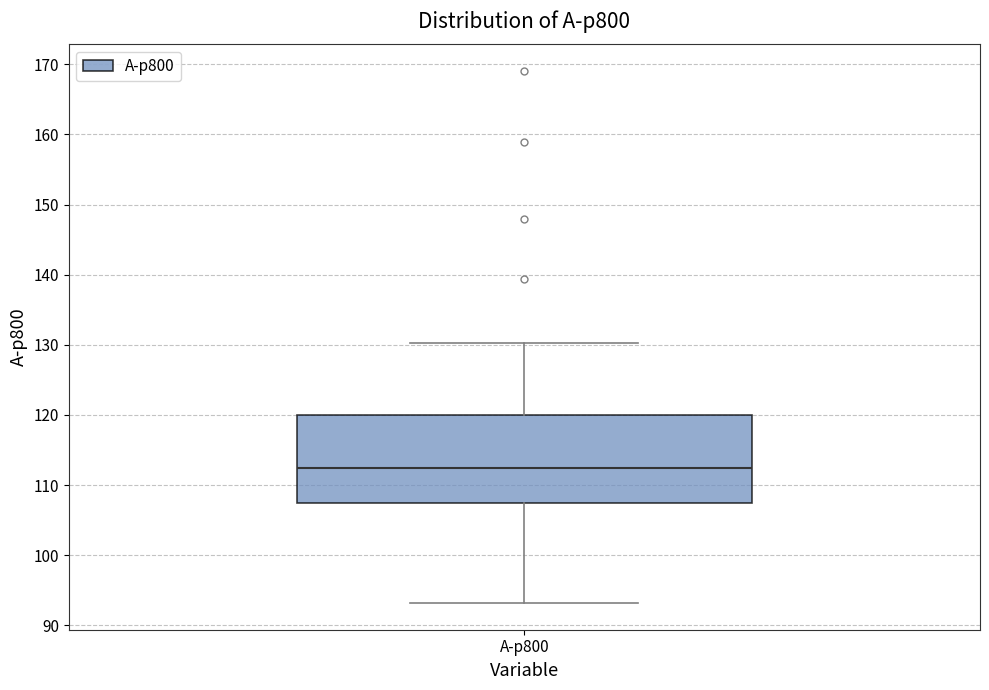

Transcribe this box plot: give where the median line is, the range the box spans, and where the two whiskers end, as read against the y-axis. The values are not printed on the chart, so give them approximately, as read against the axis.

median 112, box 107 to 120, whiskers 93 to 130